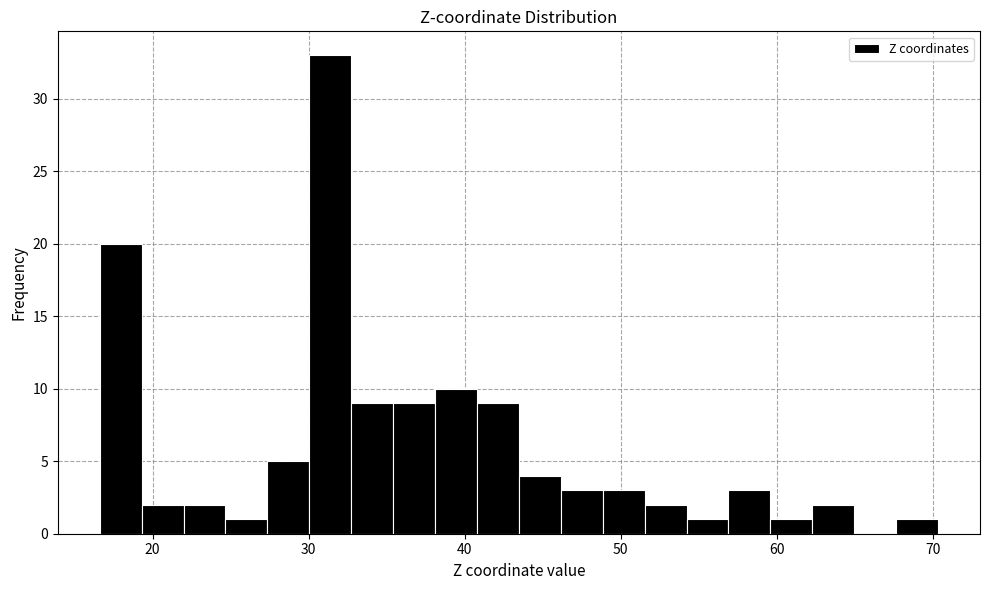

Around what value on the x-axis is the tallest bar? Give the approximate position of its centre, as read against the axis.

31